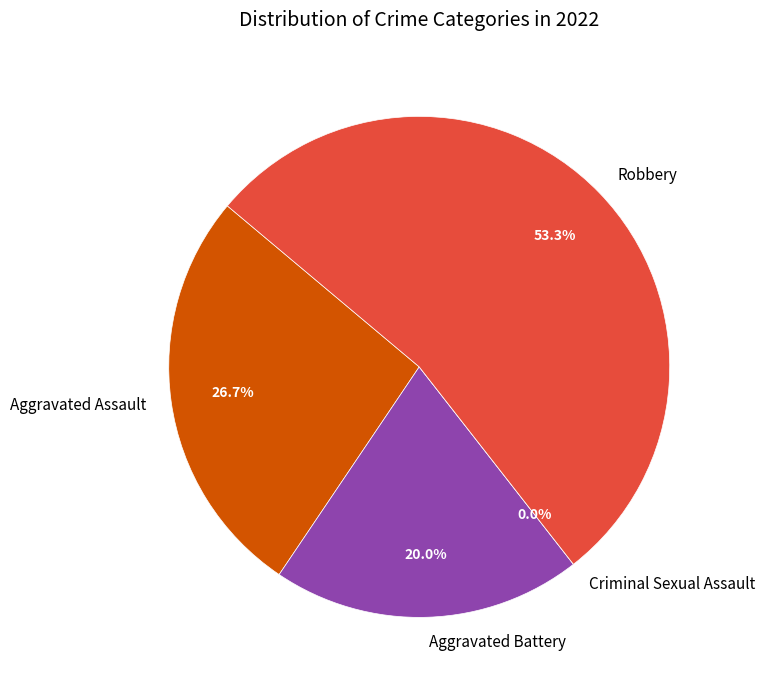

Does Aggravated Battery account for over 50% of the chart?

No